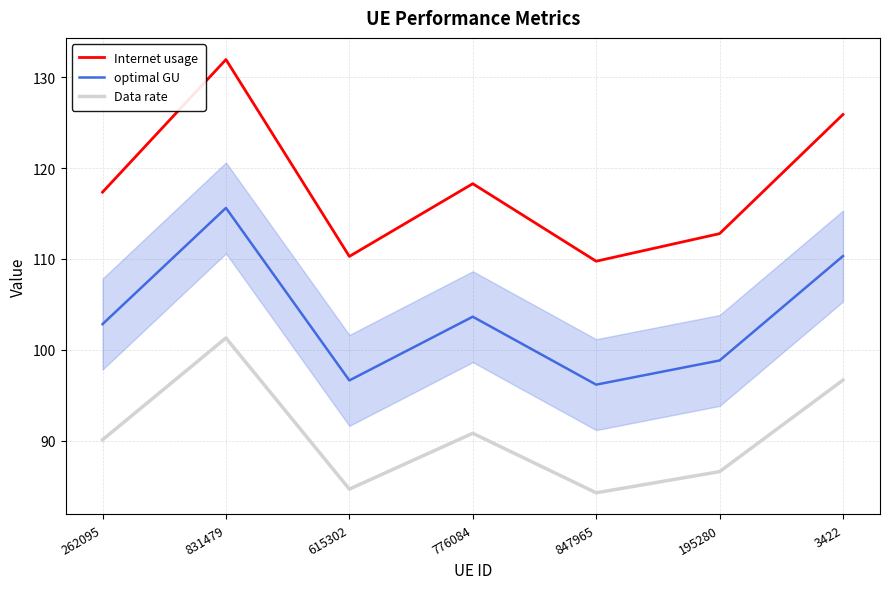

List the series in order of their overall mean, highest first.

Internet usage, optimal GU, Data rate